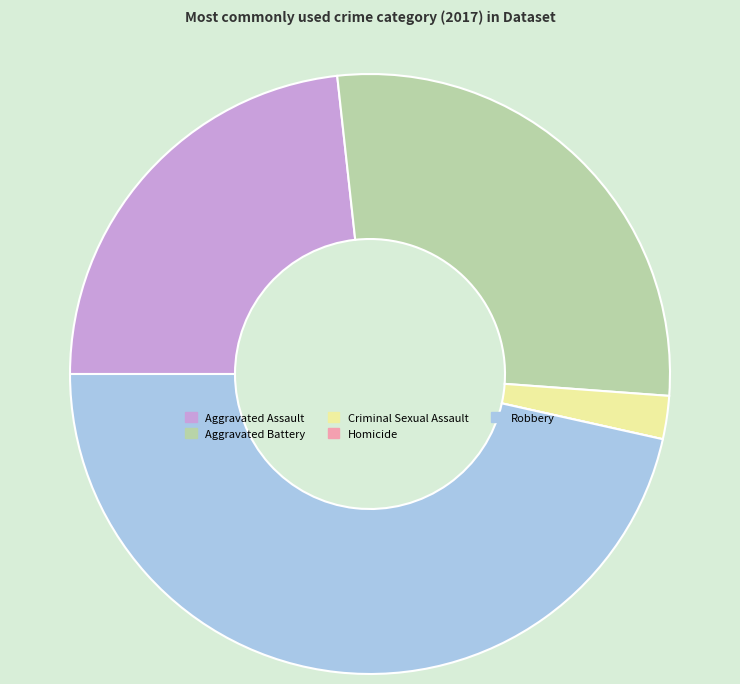

Does Robbery represent more than half of the total?

No